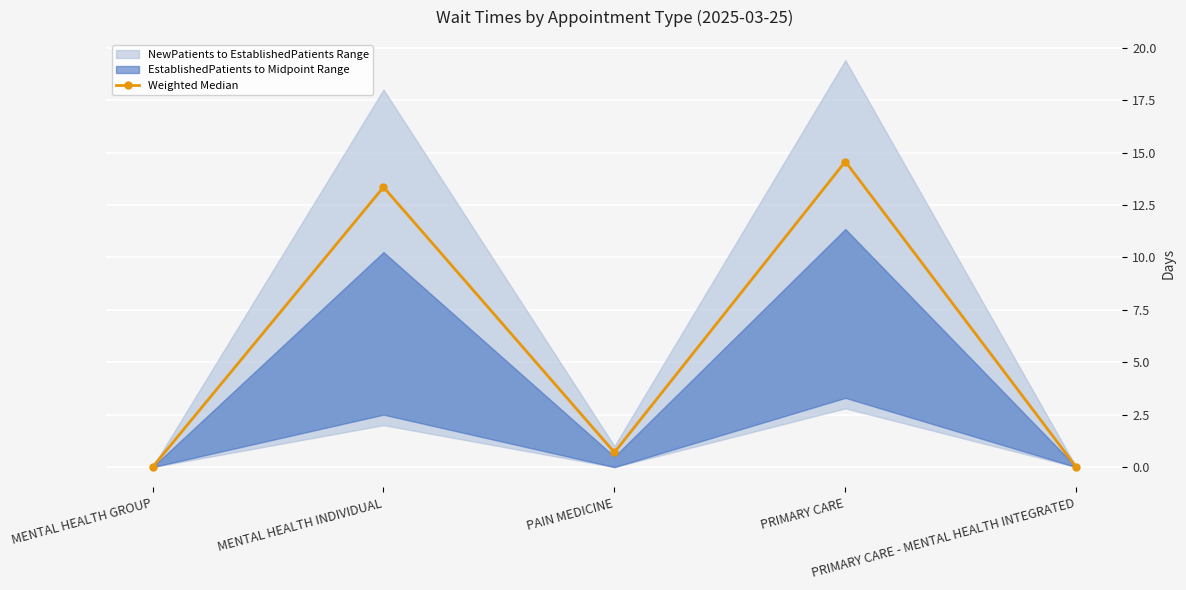

The chart shows a value of 20.0 at MENTAL HEALTH INDIVIDUAL. True or false?

False